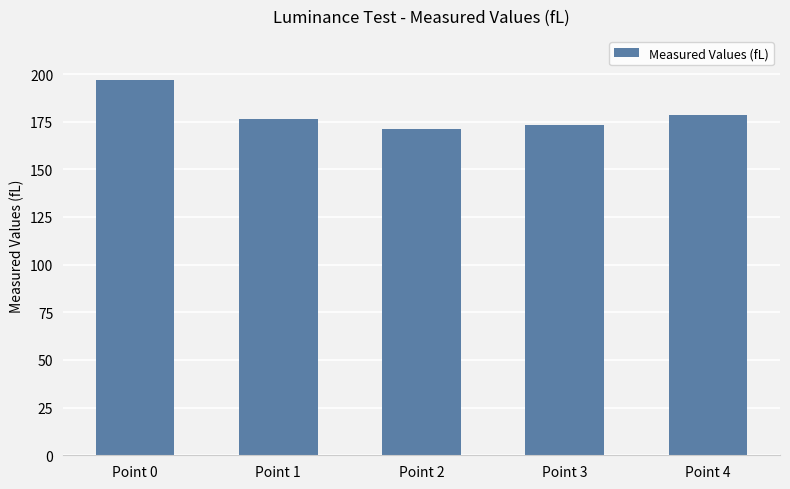

Reading right to left, list all the values displayed in this chart.

178.3	173.2	171.1	176.6	196.8